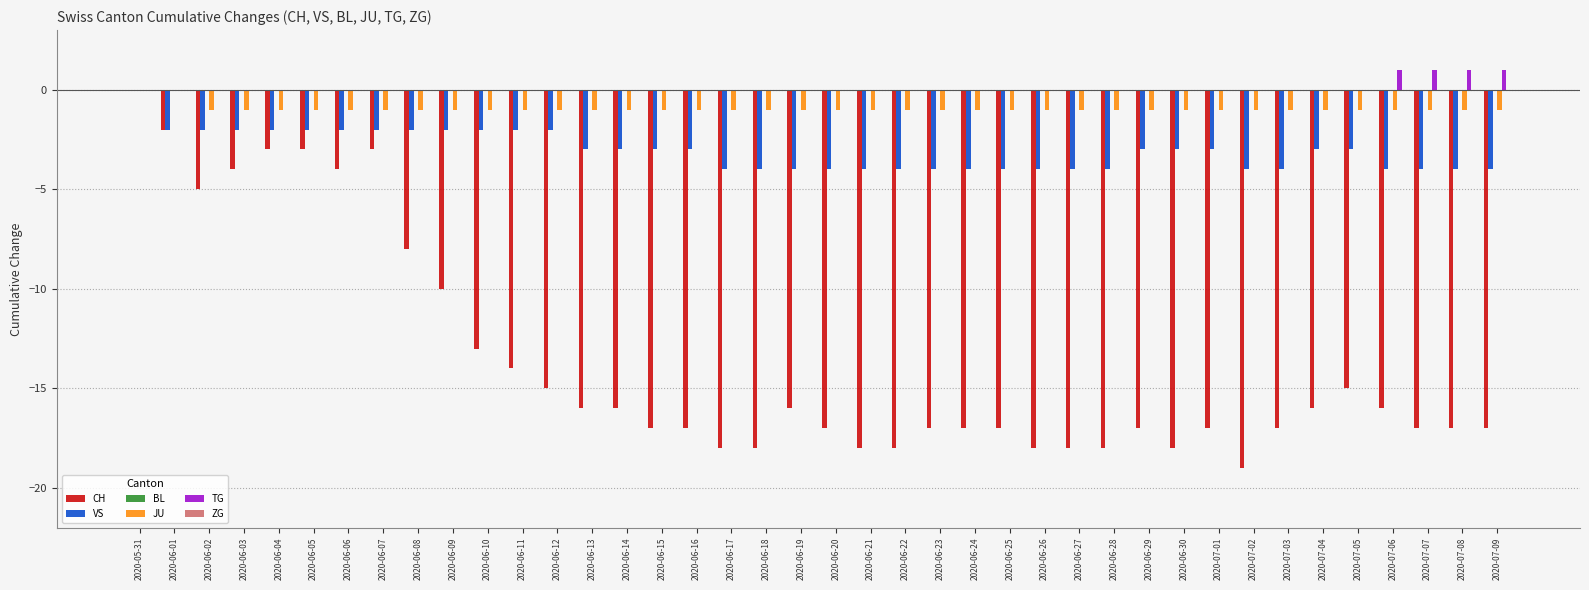

Which series has the widest spread of values?

CH